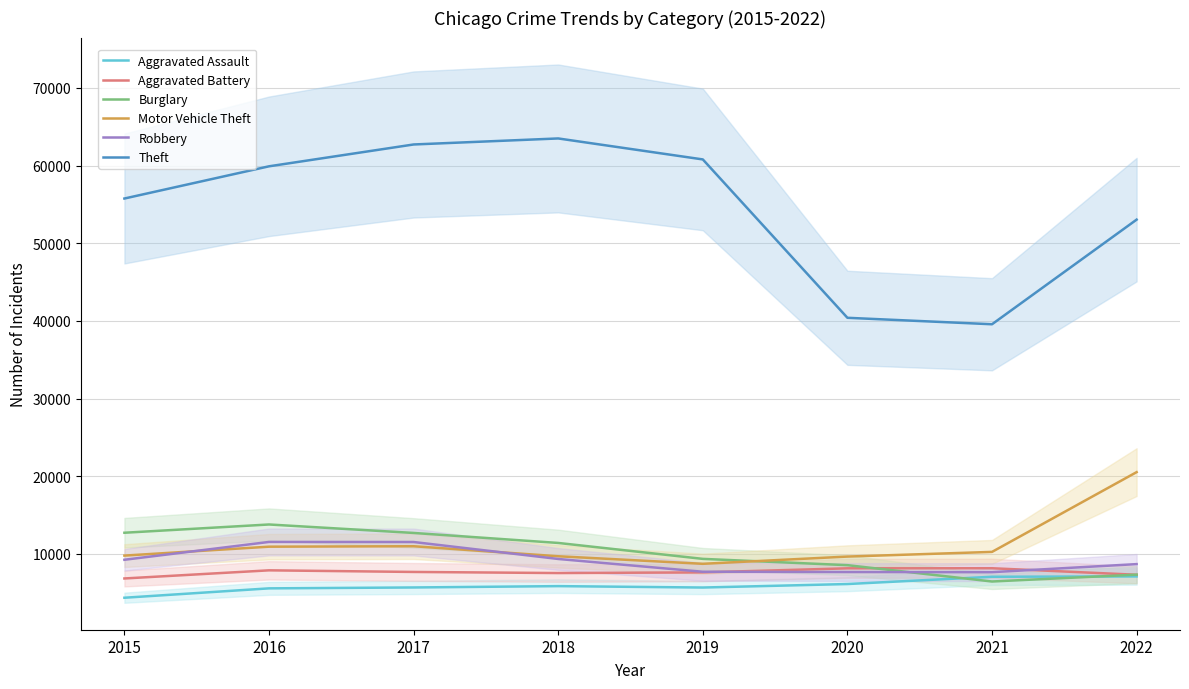

What is the difference between the maximum and second lowest values in the Aggravated Assault series?

1538